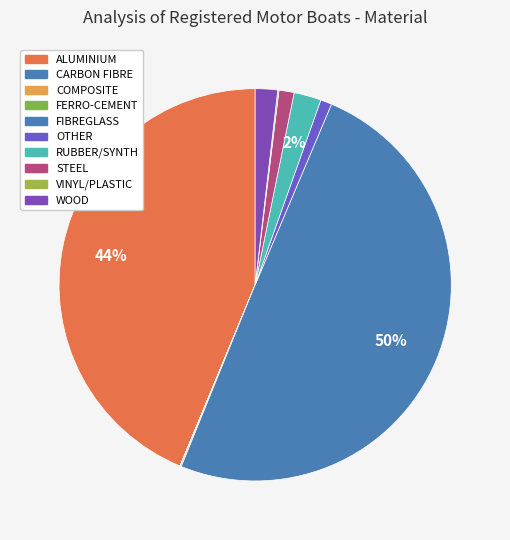

How many segments does this pie chart have?

10